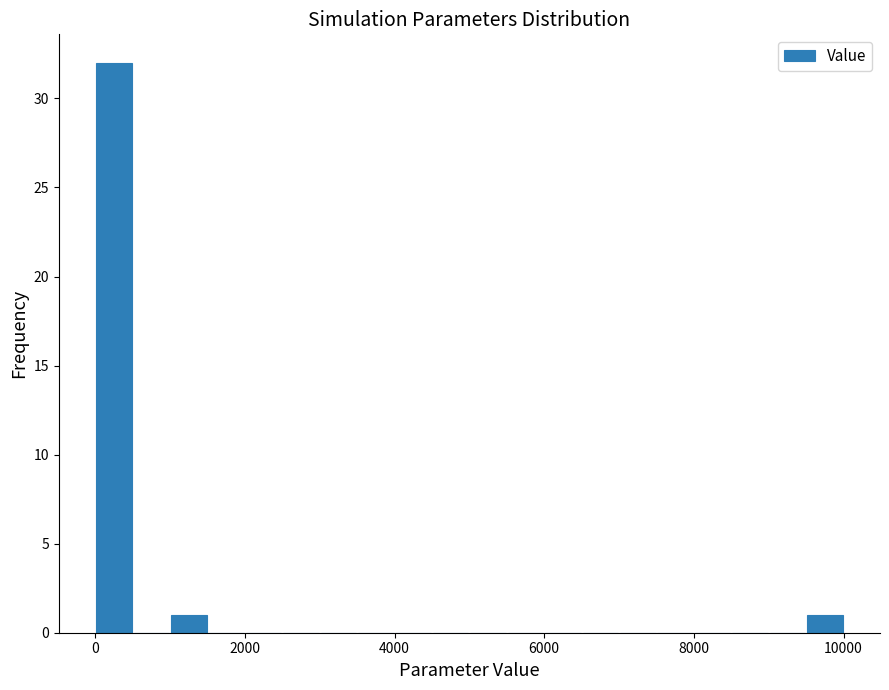

Around what value on the x-axis is the tallest bar? Give the approximate position of its centre, as read against the axis.

200